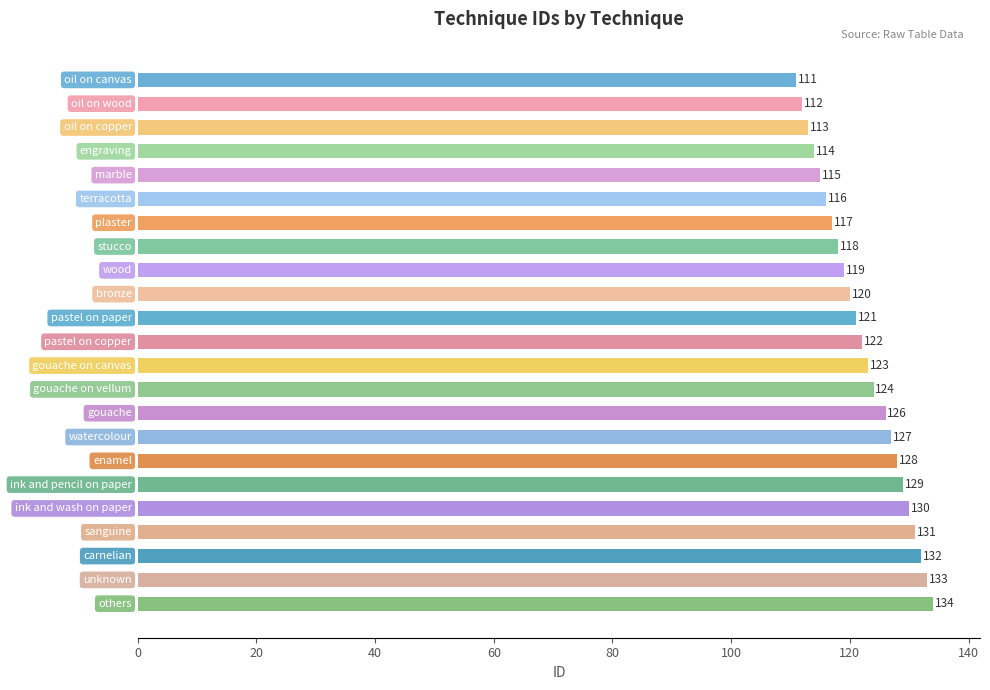

What is the smallest value displayed?

111